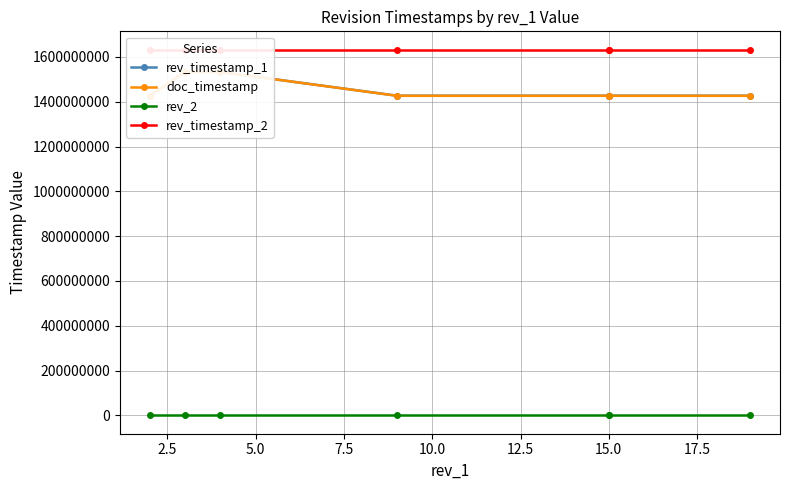

What is the value of the rev_timestamp_2 point at the 3rd from the left?

1632285921